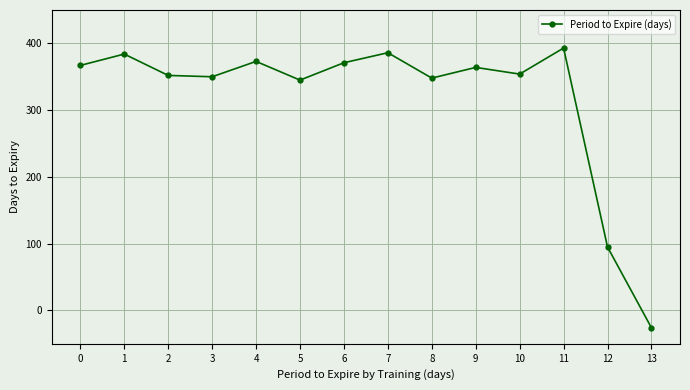

Read the value at 8, to the nearest 50.

350